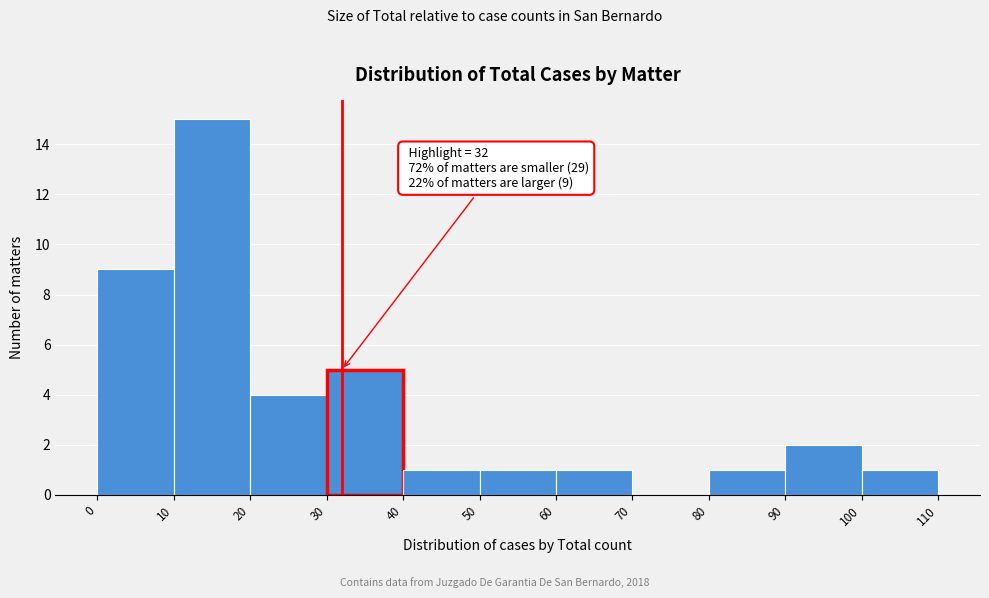

Which range on the x-axis has the tallest bar?

10 to 20